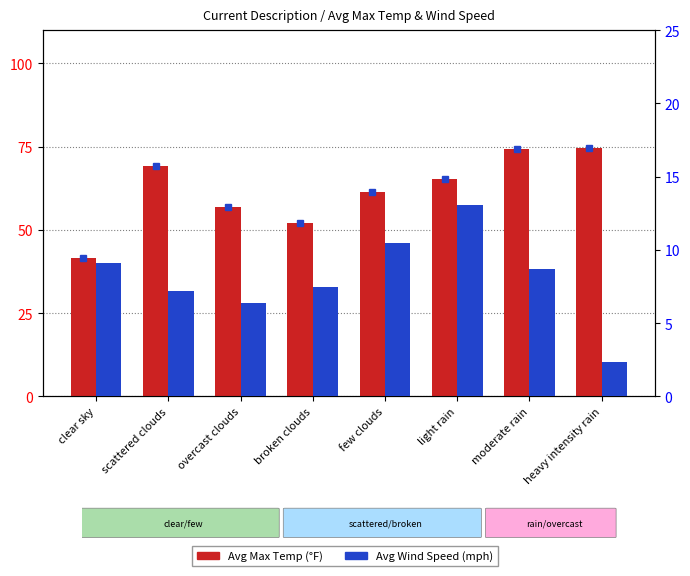

What is the sum of the Avg Max Temp (°F) values at overcast clouds and clear sky?

98.4